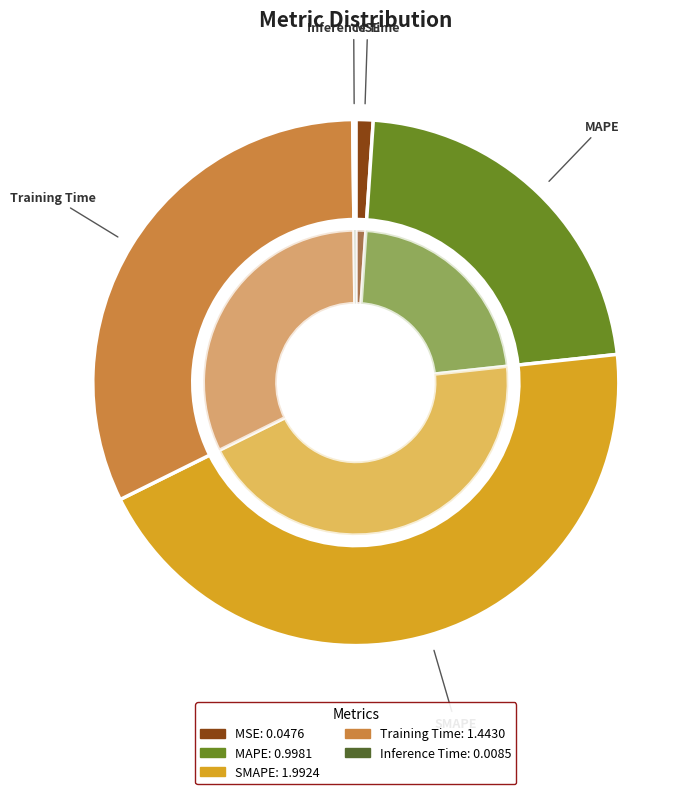

Which has a higher value, MSE or SMAPE?

SMAPE